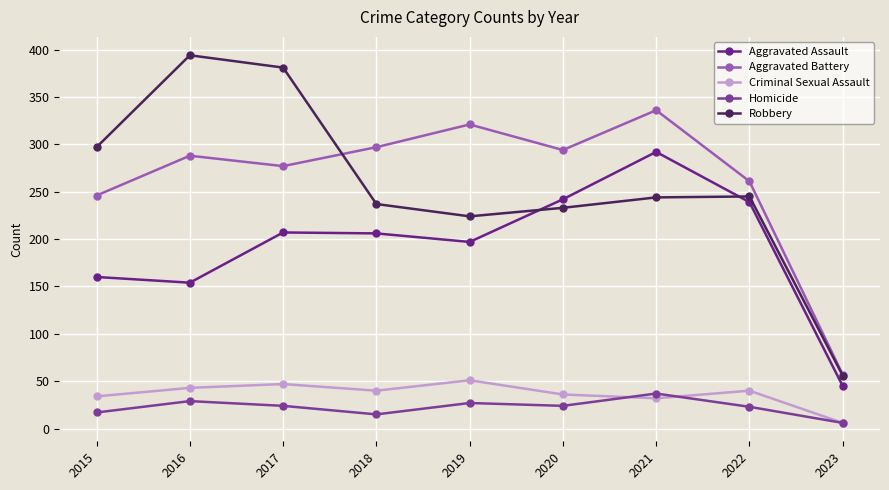

How many series are shown in this chart?

5